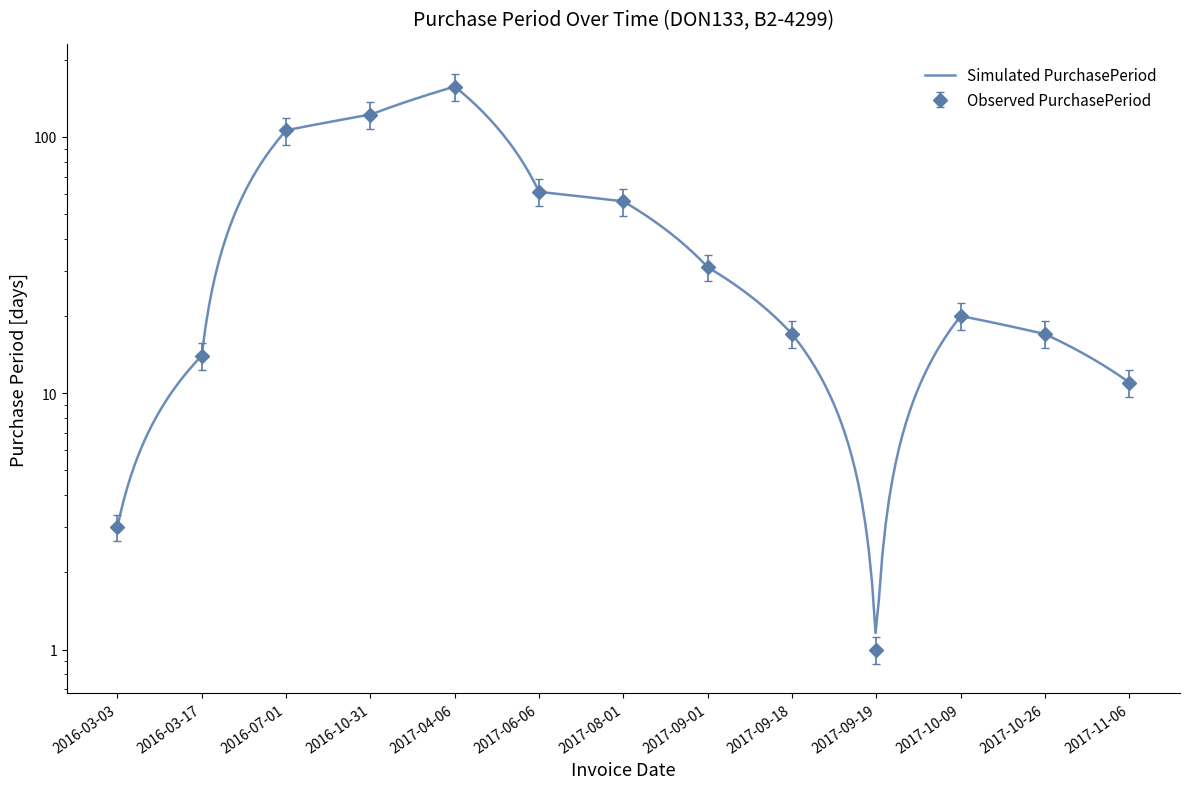

What is the average value?

41.7